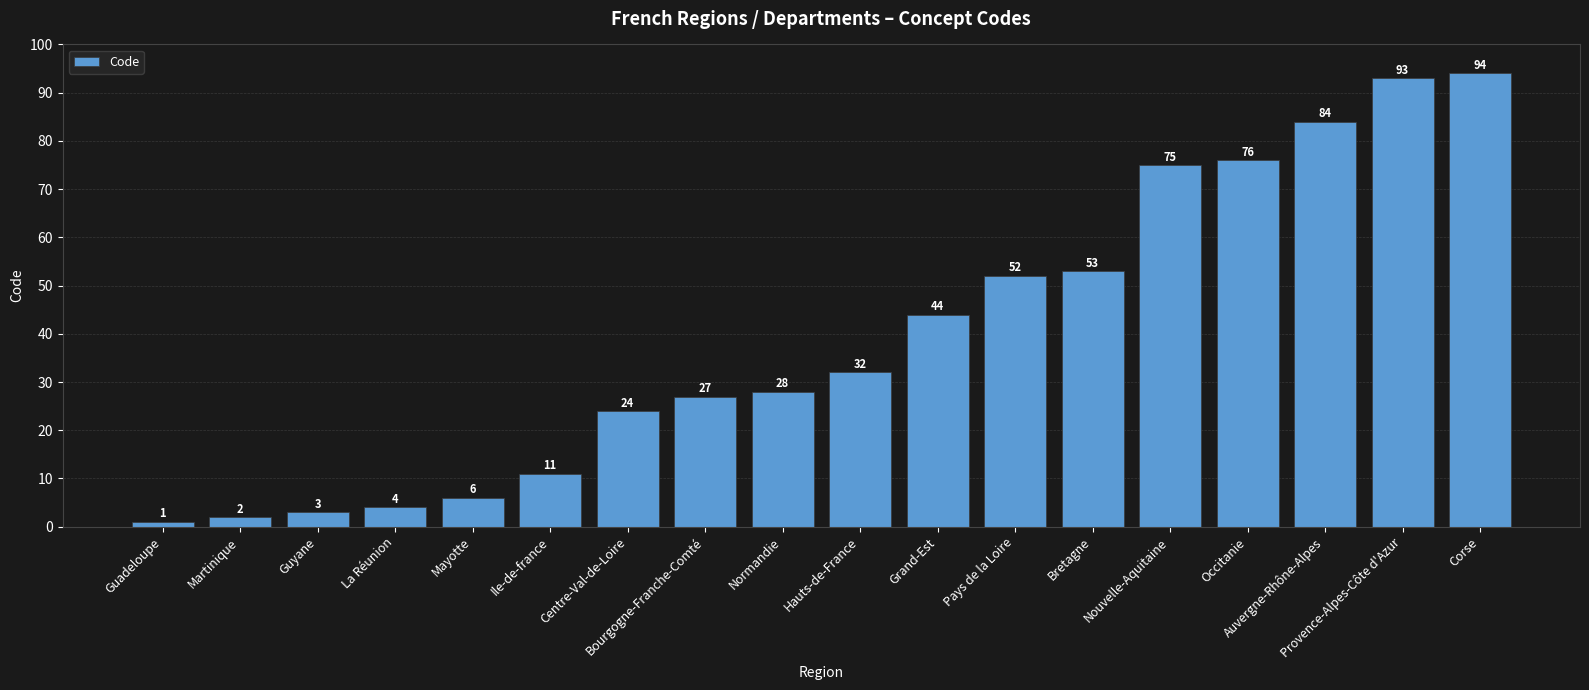

The value at Pays de la Loire is 16. True or false?

False